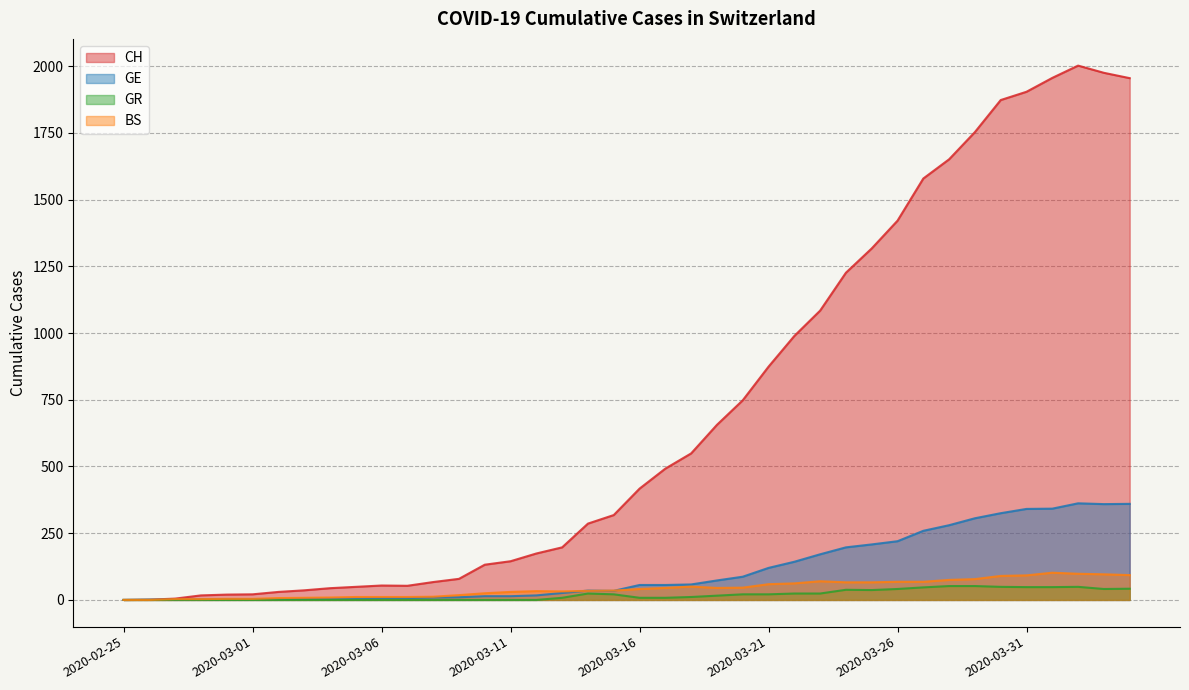

What is the maximum value shown in the chart?

2002